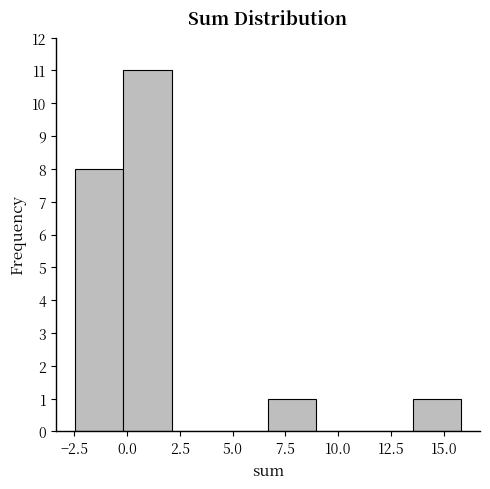

Reading left to right, list every bar in this chart as the range it spans on the x-axis followed by its height. Neither the bar edges nor the heights are printed on the chart, so give them approximately, as read against the axes.

-2.5 to 0.0: 8
0.0 to 2.0: 11
2.0 to 4.5: 0
4.5 to 6.5: 0
6.5 to 9.0: 1
9.0 to 11.0: 0
11.0 to 13.5: 0
13.5 to 16.0: 1